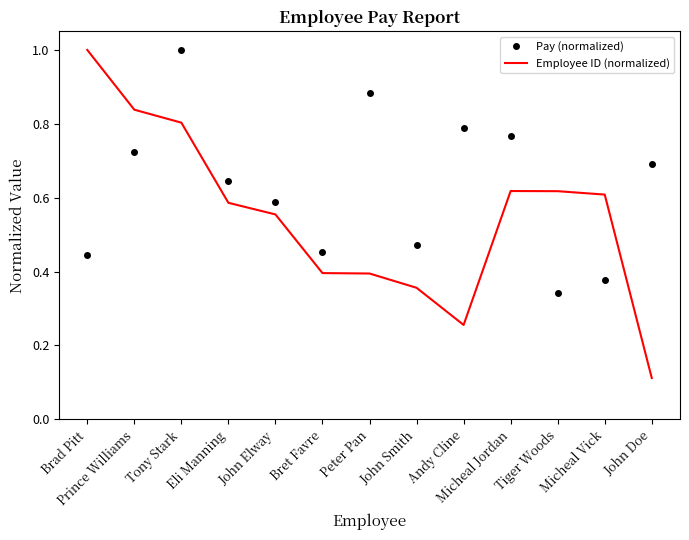

What is the sum of all Pay (normalized) values?

8.2